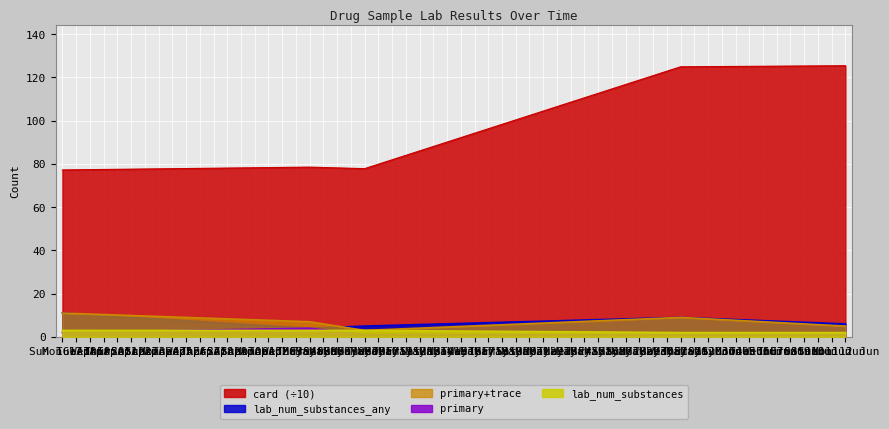

What are all the series names shown in the legend?

card (÷10), lab_num_substances_any, primary+trace, primary, lab_num_substances